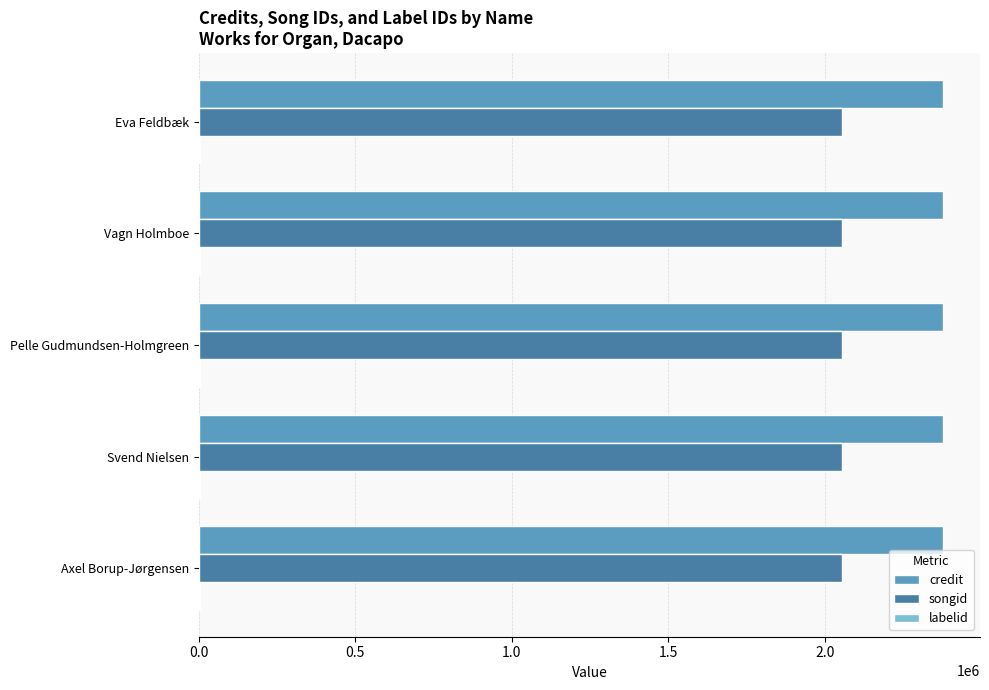

Which series has the largest total across all categories?

credit